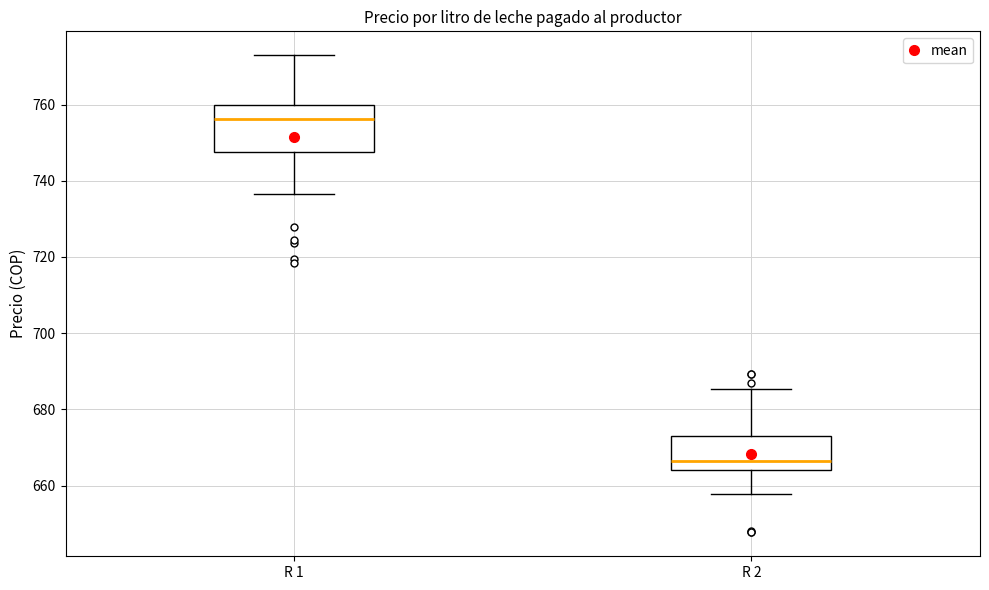

Which box's median line is the lowest?

R 2